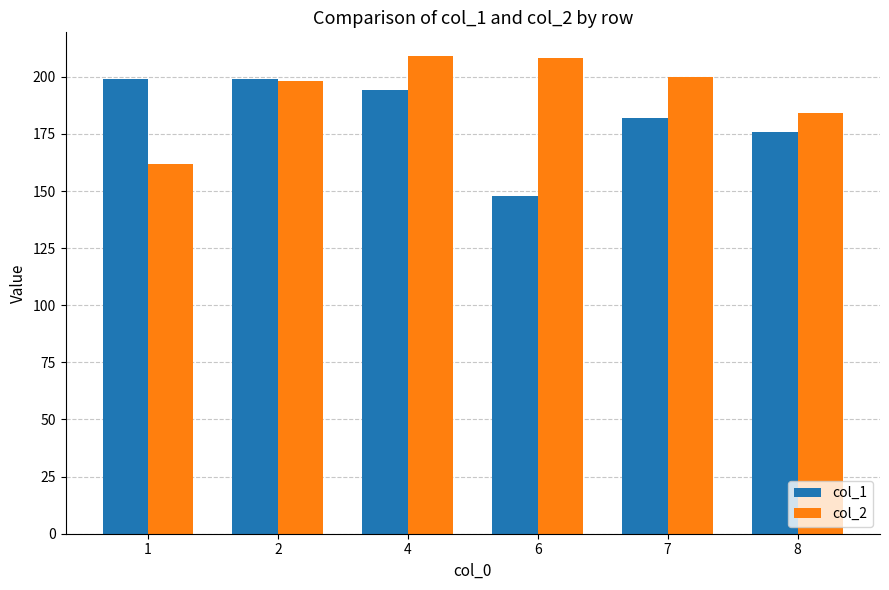

What is the difference between the highest and lowest values at 1?

37